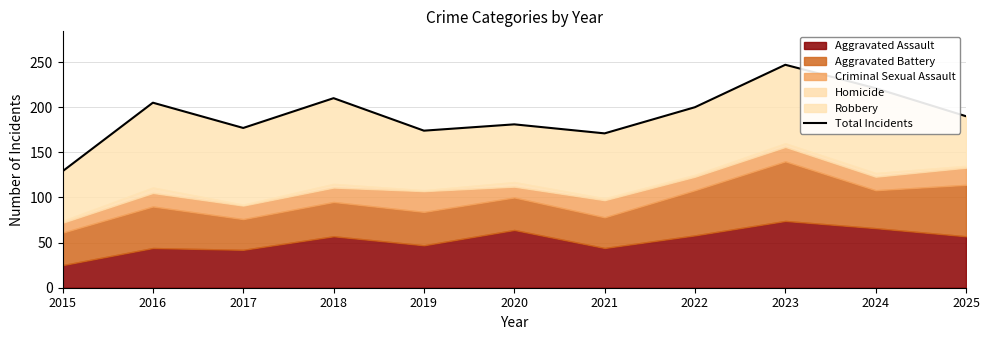

Which label corresponds to the largest value in the chart?

2023